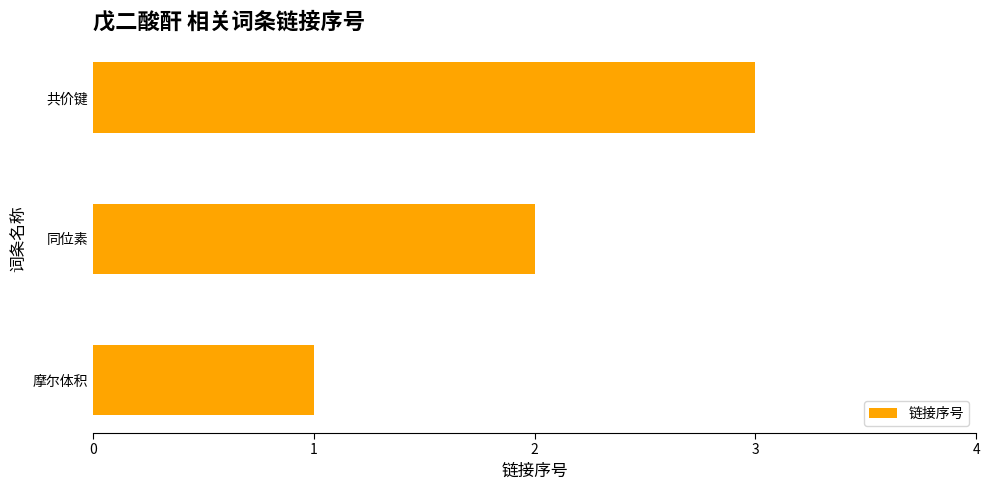

Count the number of data series in this chart.

1